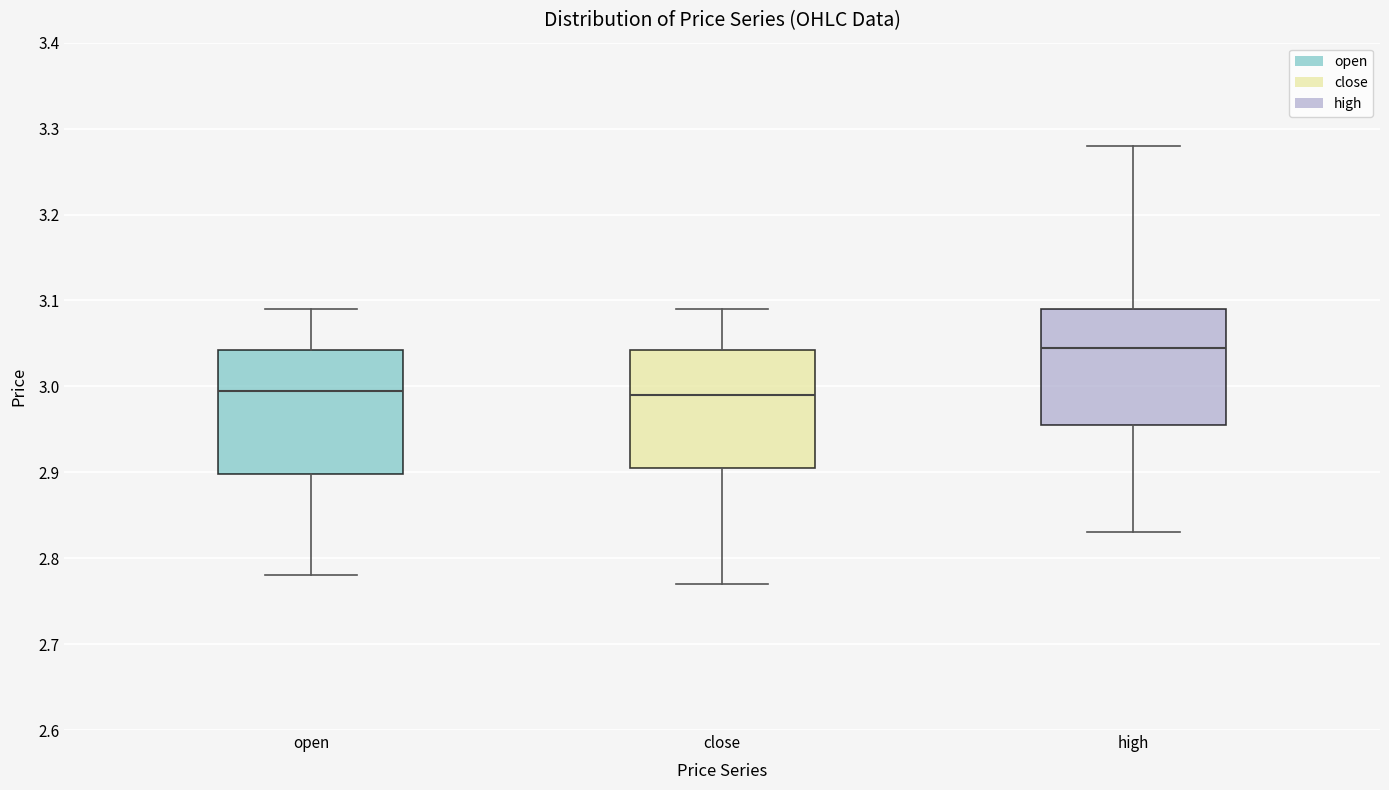

Which box's median line is the highest?

high